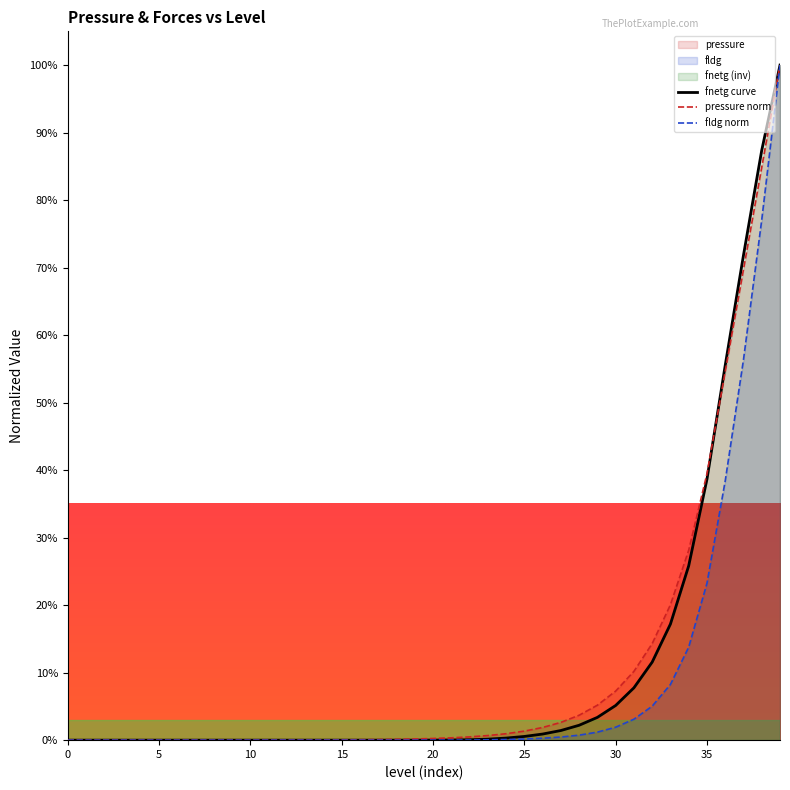

Rank the categories by fldg value from highest to lowest.

39, 38, 37, 36, 35, 34, 33, 32, 31, 30, 29, 28, 27, 26, 25, 24, 23, 22, 21, 20, 19, 18, 17, 16, 15, 14, 13, 12, 11, 10, 9, 8, 7, 6, 5, 4, 3, 2, 1, 0